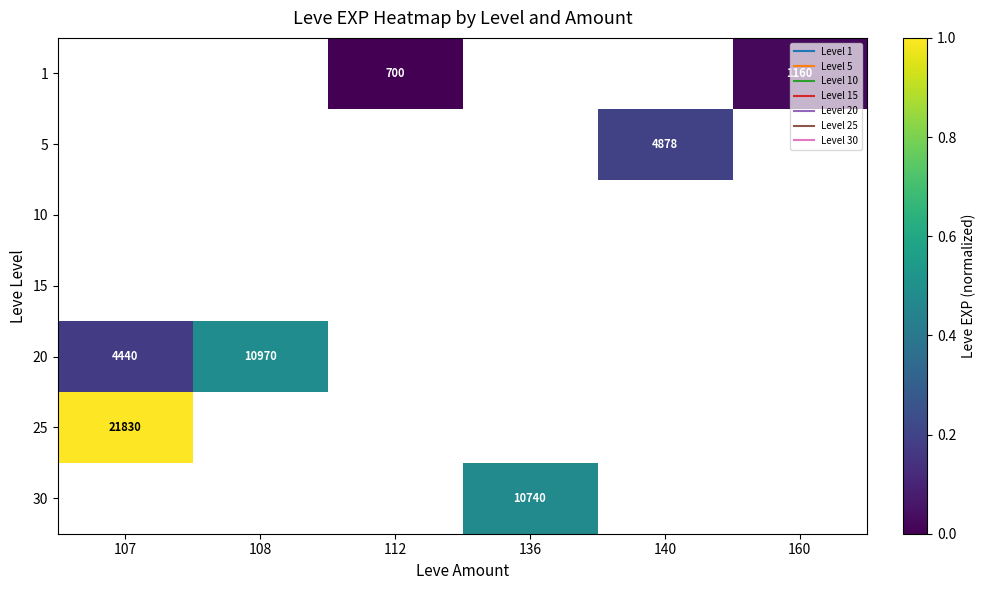

What value does the row_5 series have at 107?

1.0